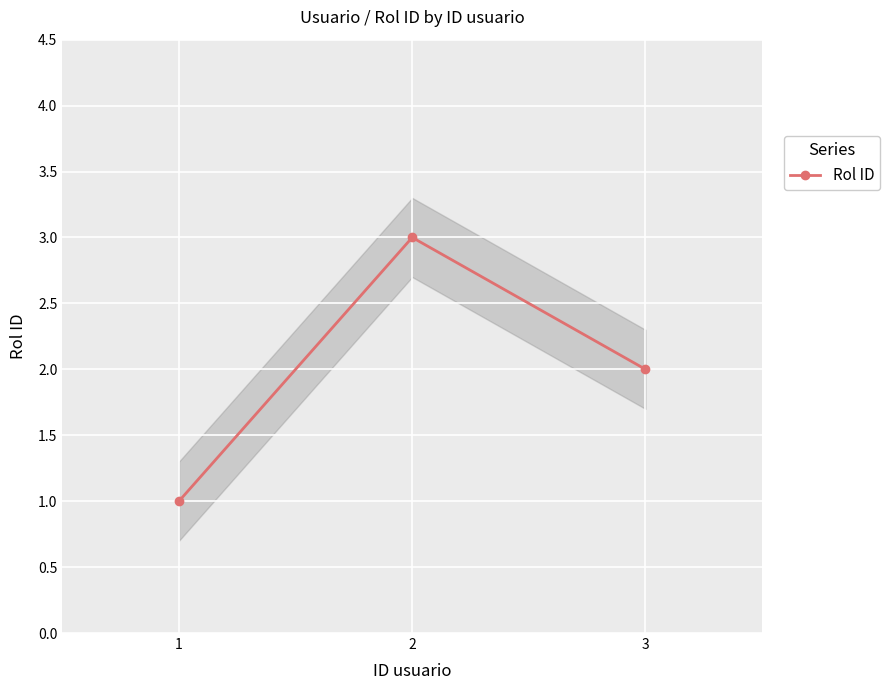

What is the value of the 1st point from the left?

1